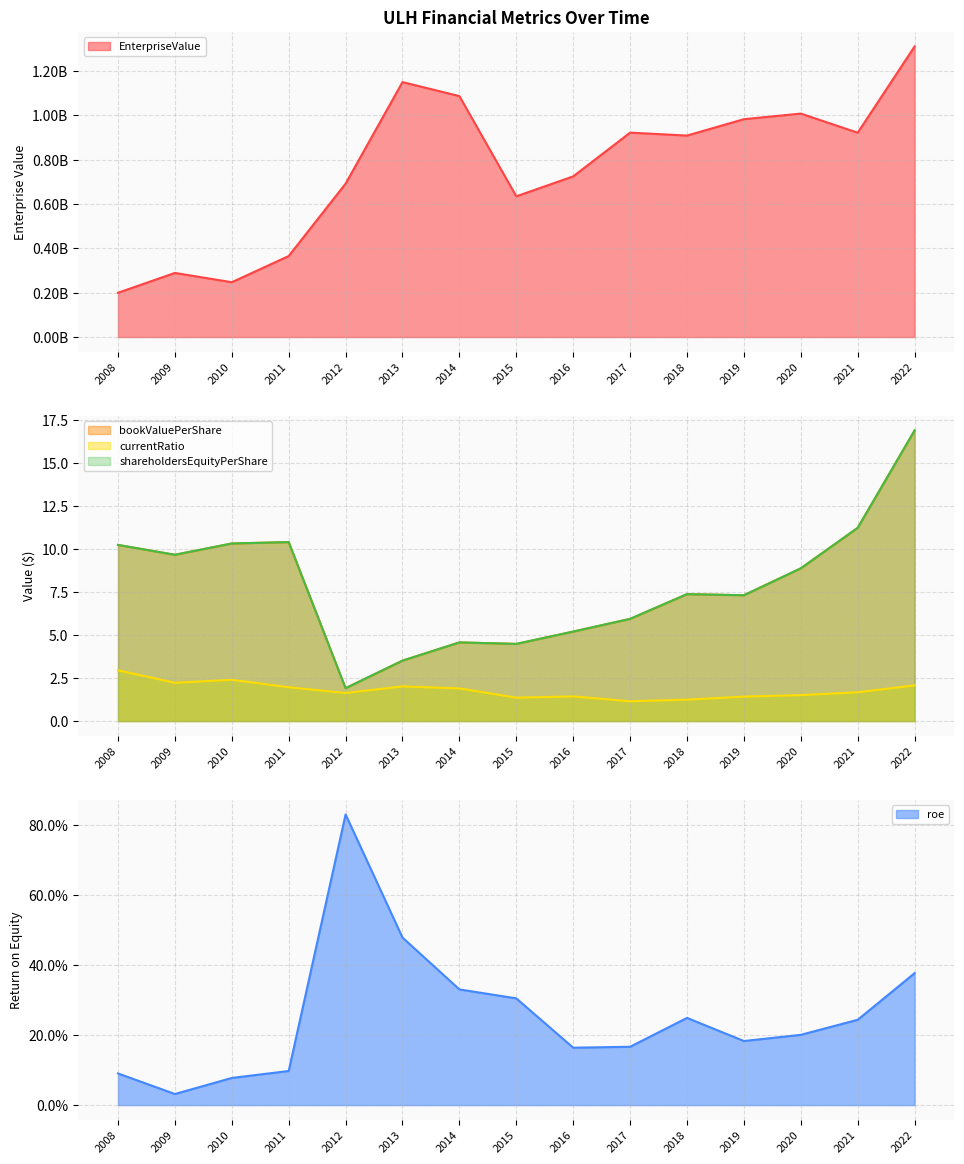

At which label does currentRatio reach its peak?

2008